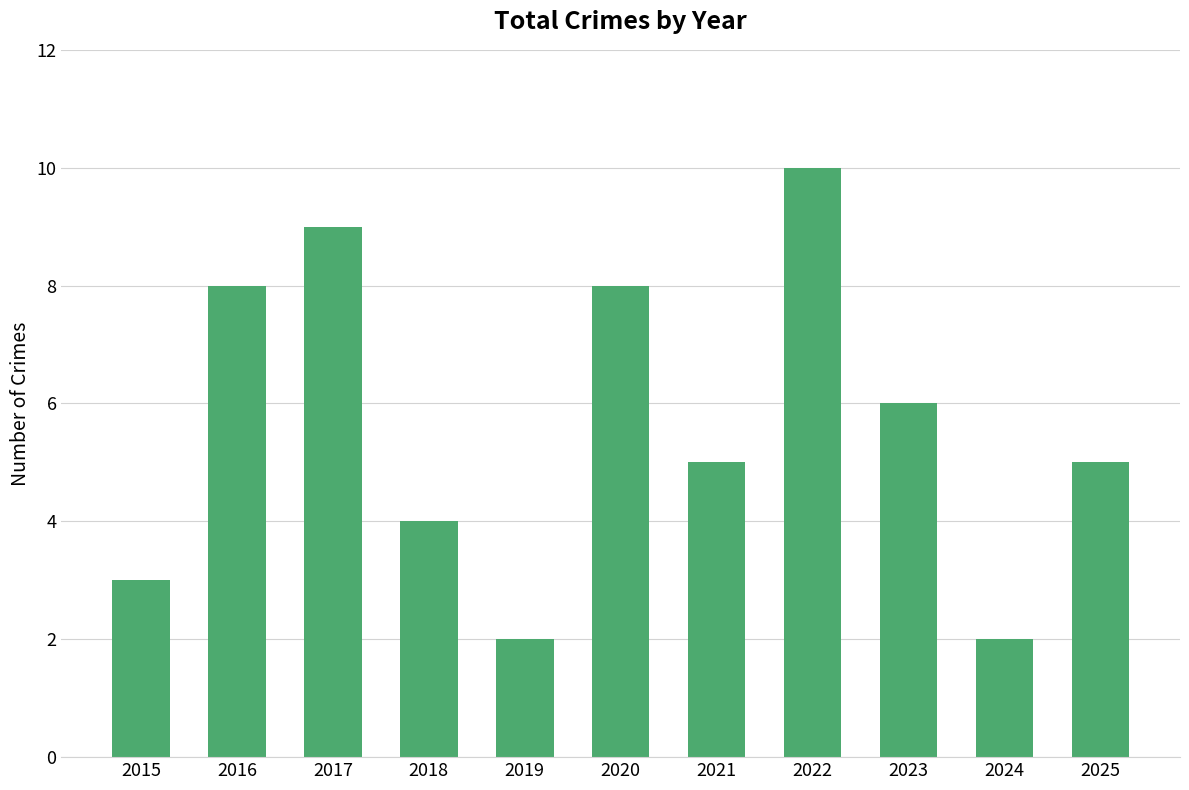

The value at 2018 is 4. True or false?

True